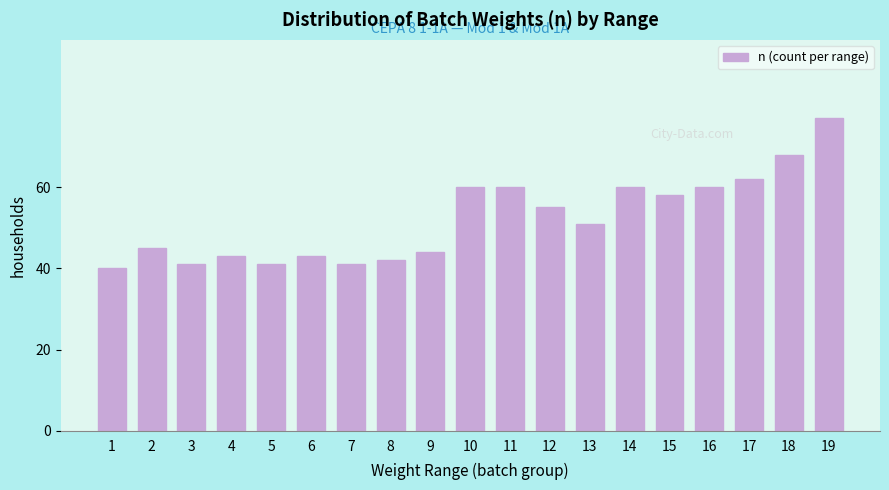

Reading left to right, extract all data points from this chart.

1=40	2=45	3=41	4=43	5=41	6=43	7=41	8=42	9=44	10=60	11=60	12=55	13=51	14=60	15=58	16=60	17=62	18=68	19=77